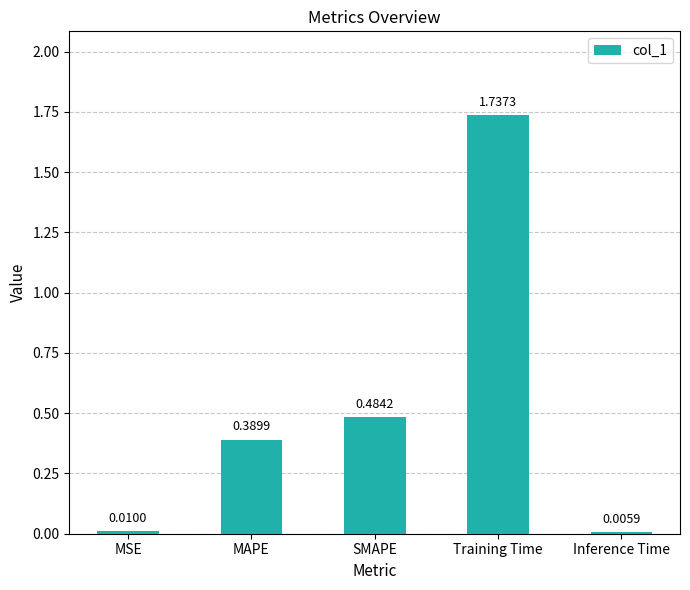

At which label is the value closest to 0?

Inference Time